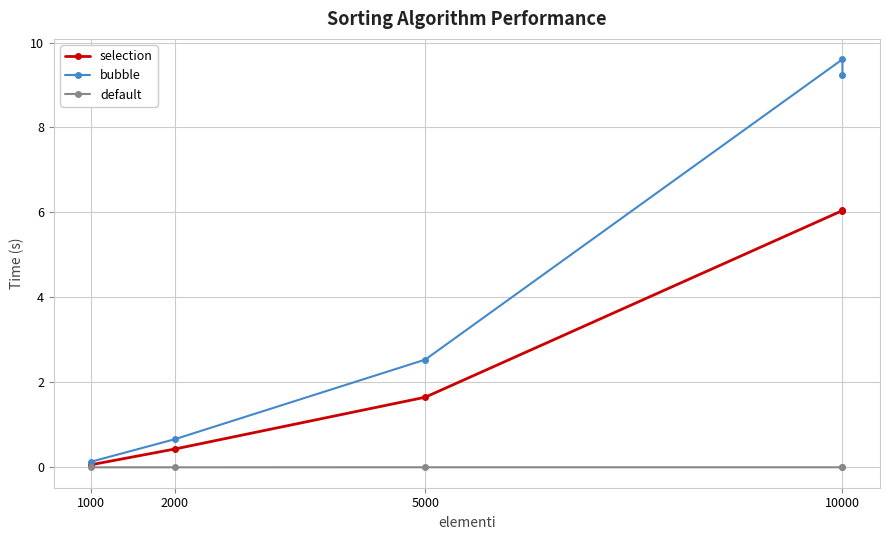

True or false: bubble and default intersect in this chart.

False